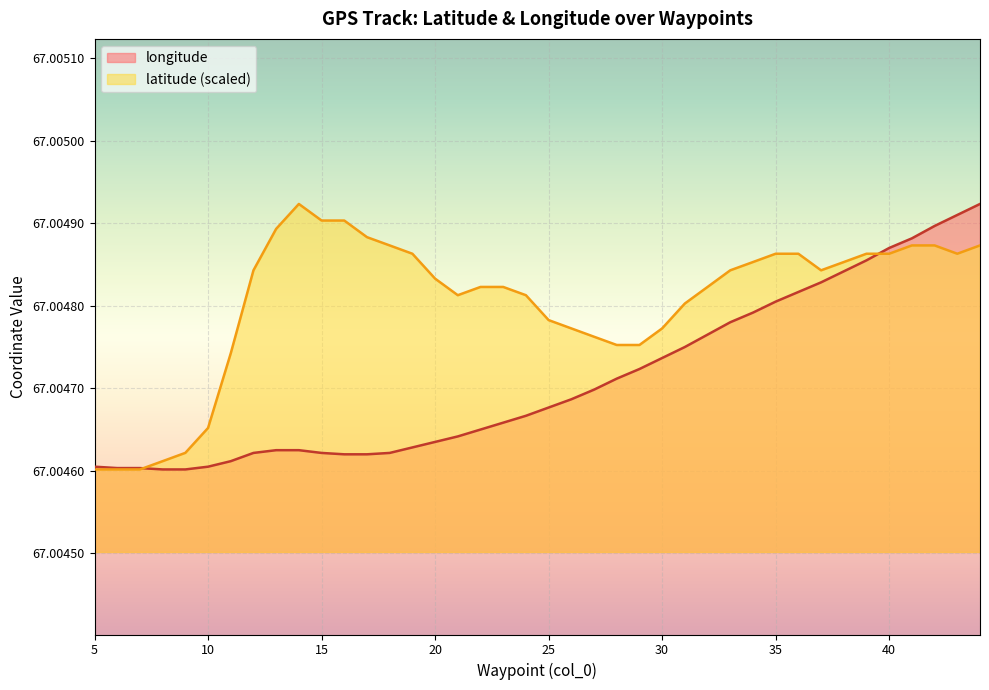

True or false: longitude has a value of 118.2 at 6.

False